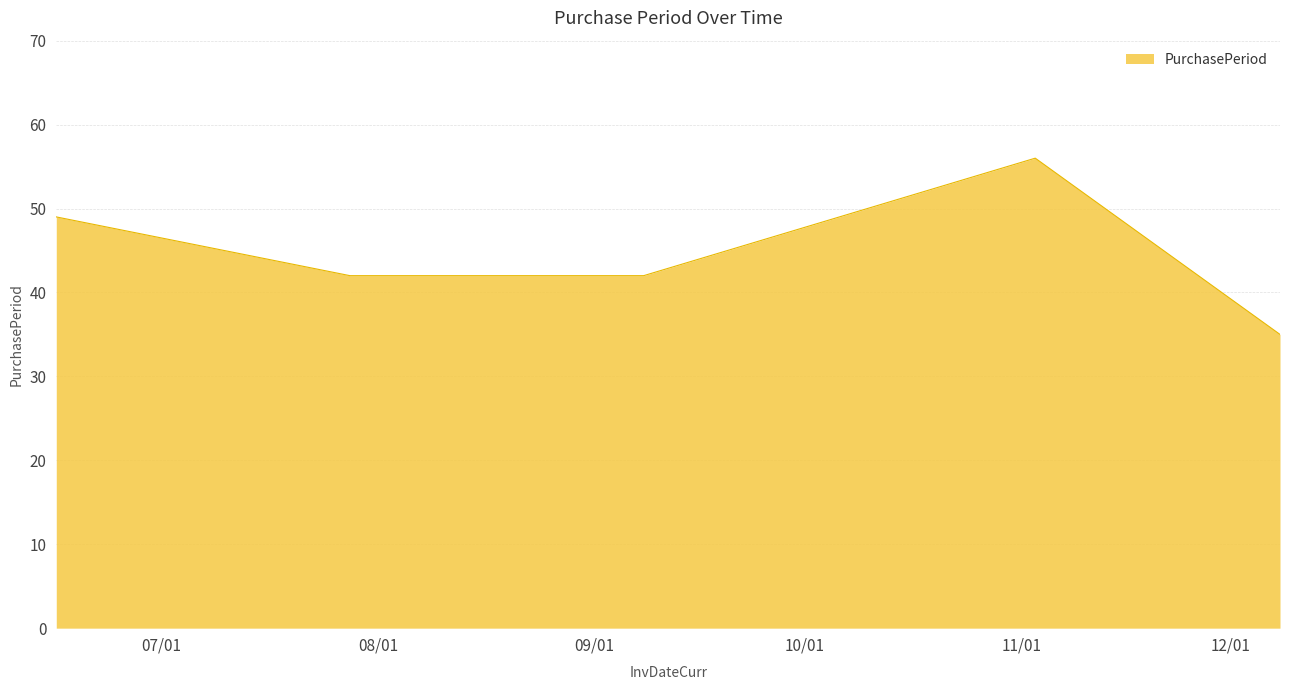

True or false: the data has more than 1 interior local peaks.

False